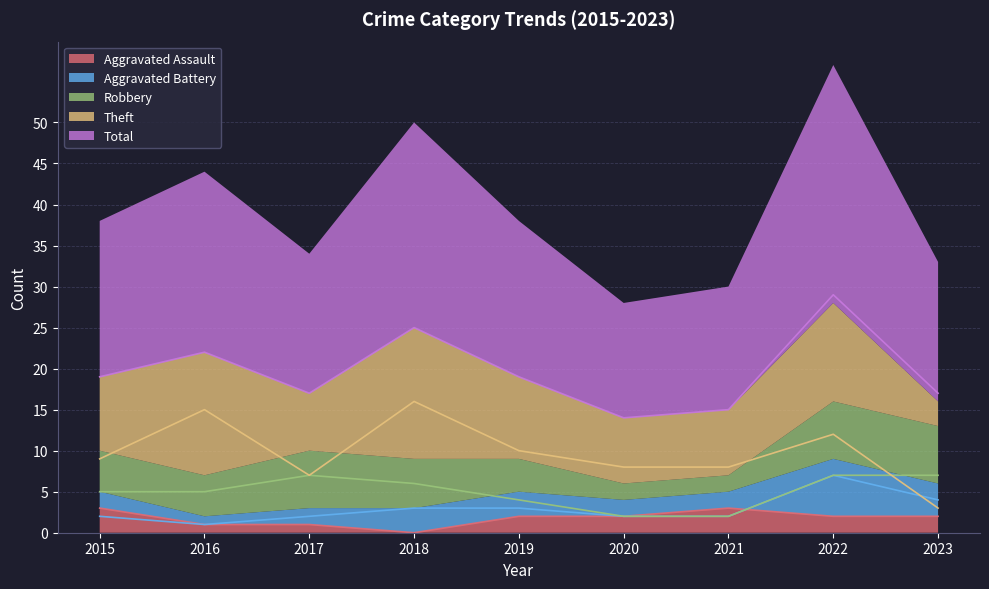

What is the average value of the Aggravated Battery series?

3